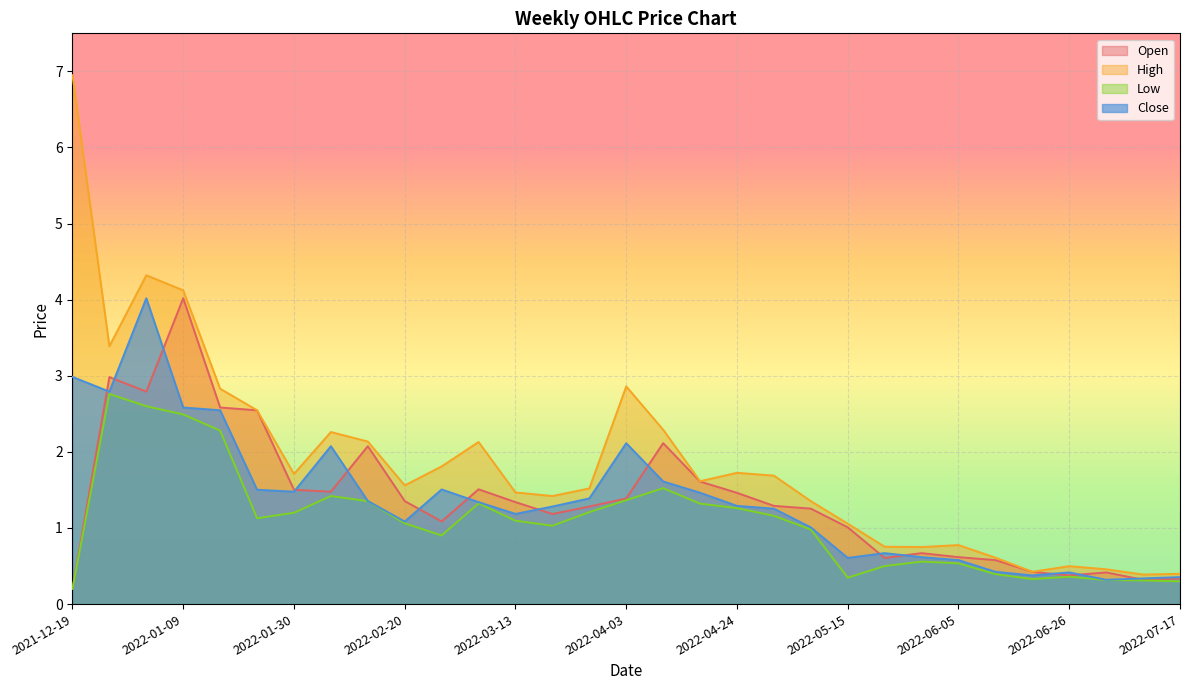

At how many categories does at least one series exceed 0?

31